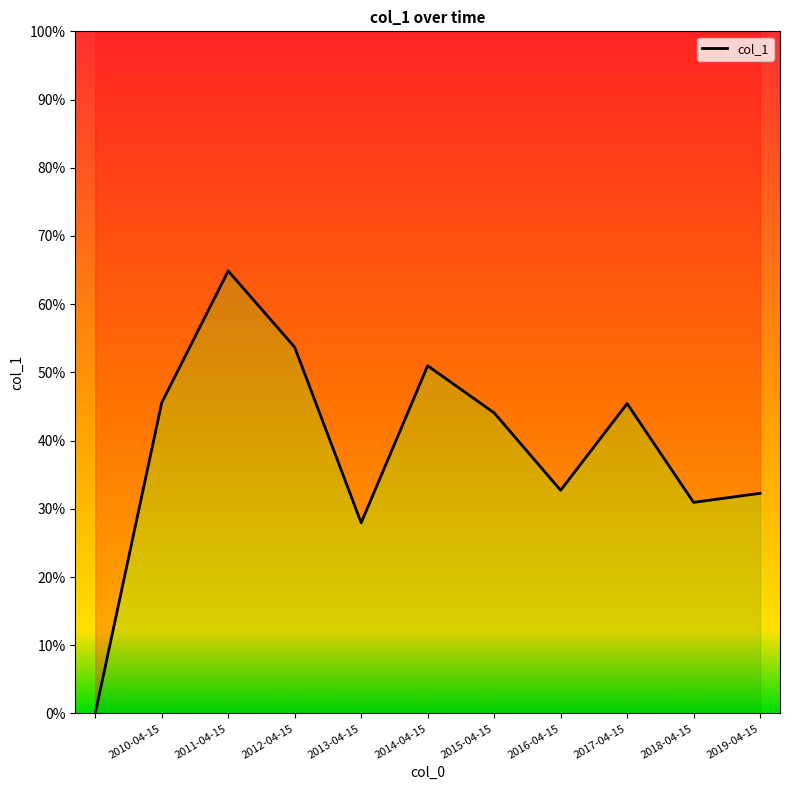

How many values are above zero?

10